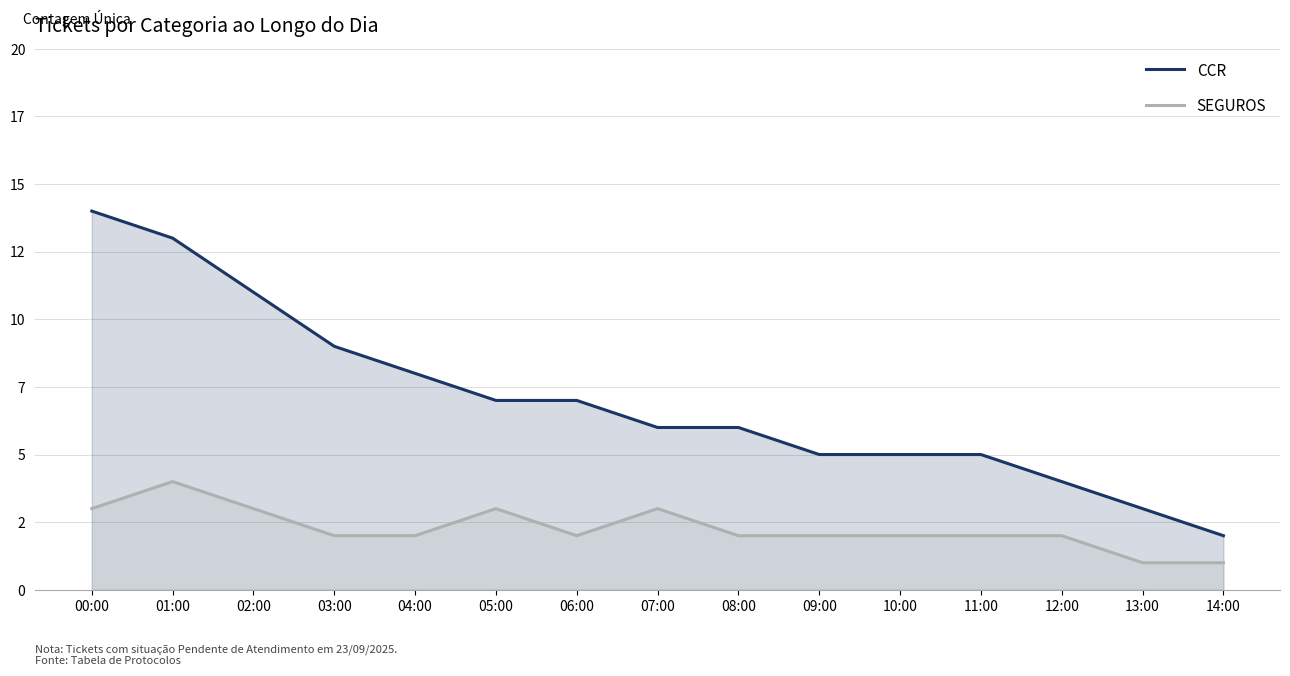

True or false: CCR has a value of 3 at 09:00.

False